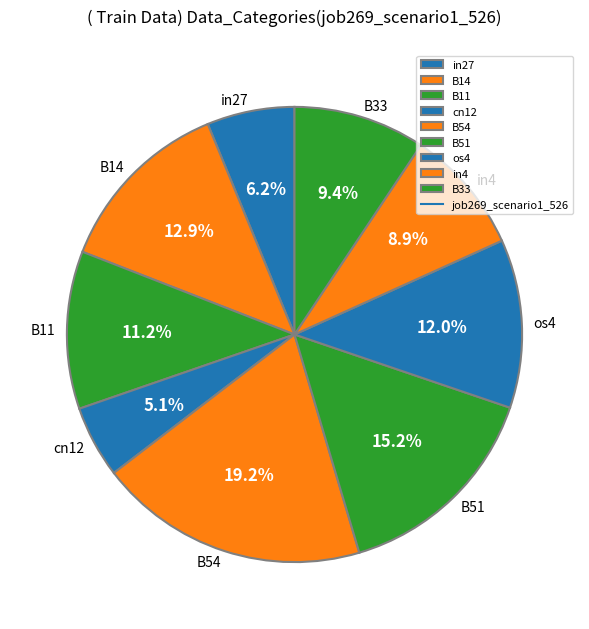

Count the number of slices in the pie.

9